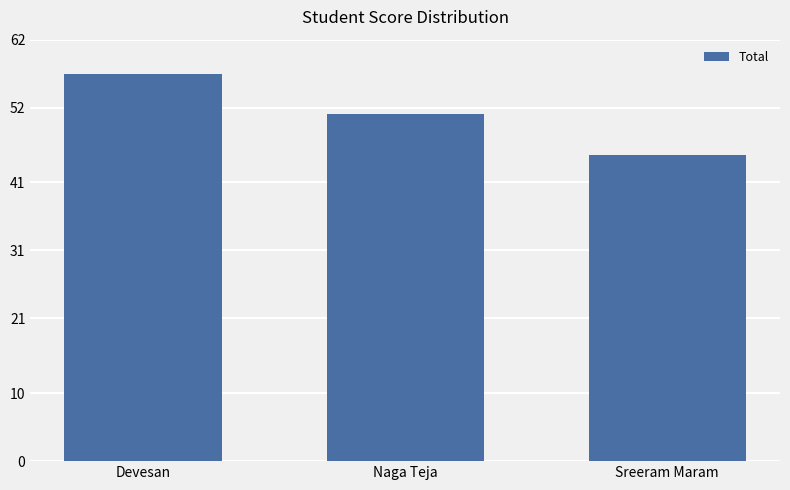

At which label is the value closest to 51?

Naga Teja